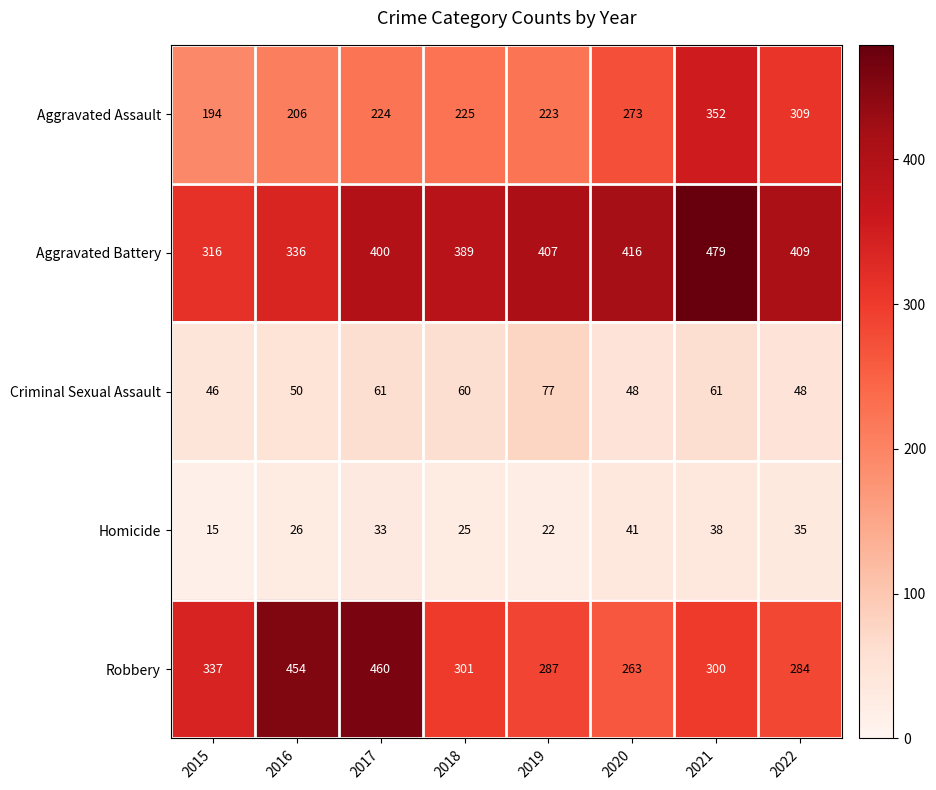

The Robbery series shows 133 at 2018. True or false?

False